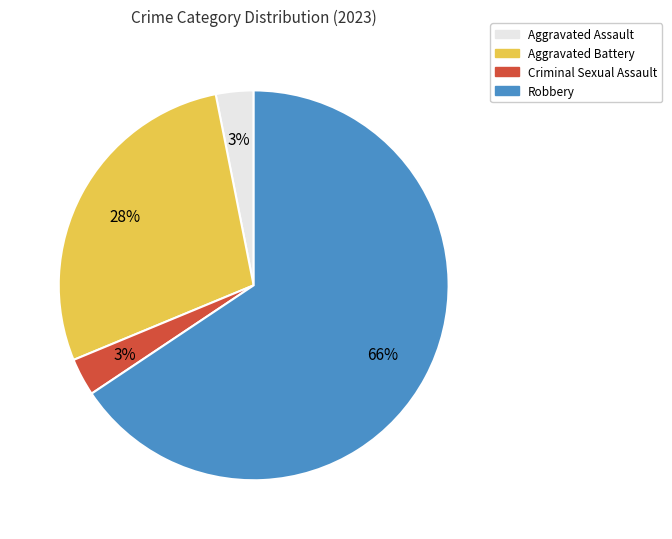

Between Aggravated Assault and Robbery, which is larger?

Robbery